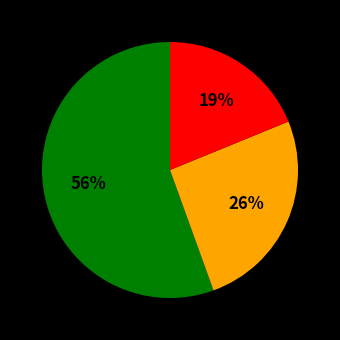

To the nearest percent, what is the average slice percentage?

33%